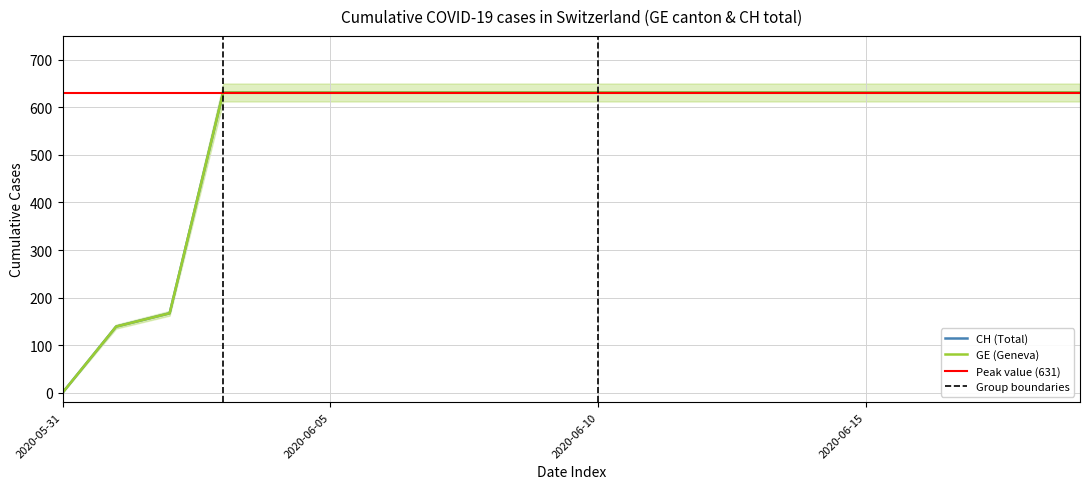

What is the sum of all values?

11033